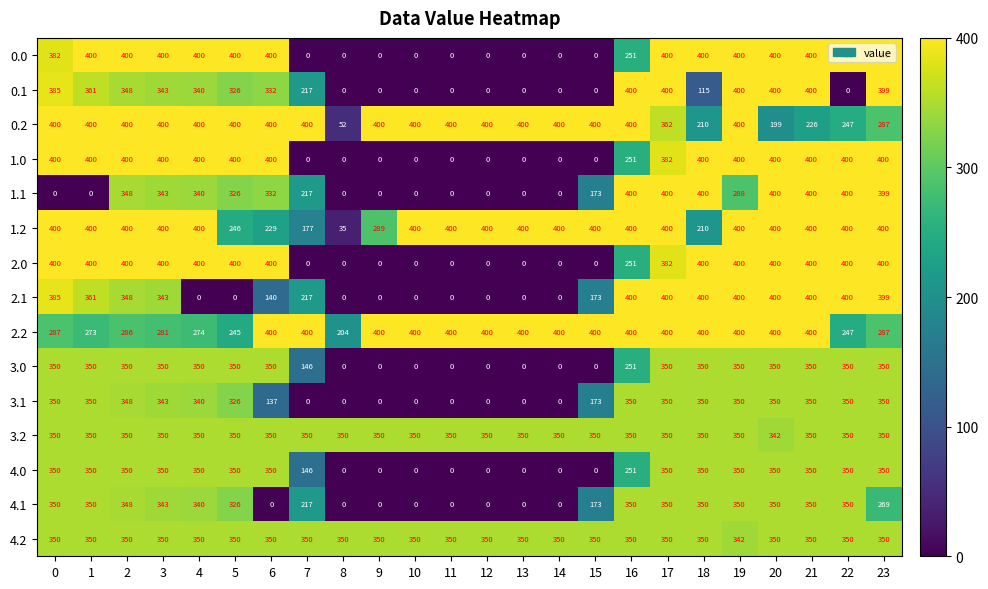

True or false: 3.1 has a value of 348 at 2.

True